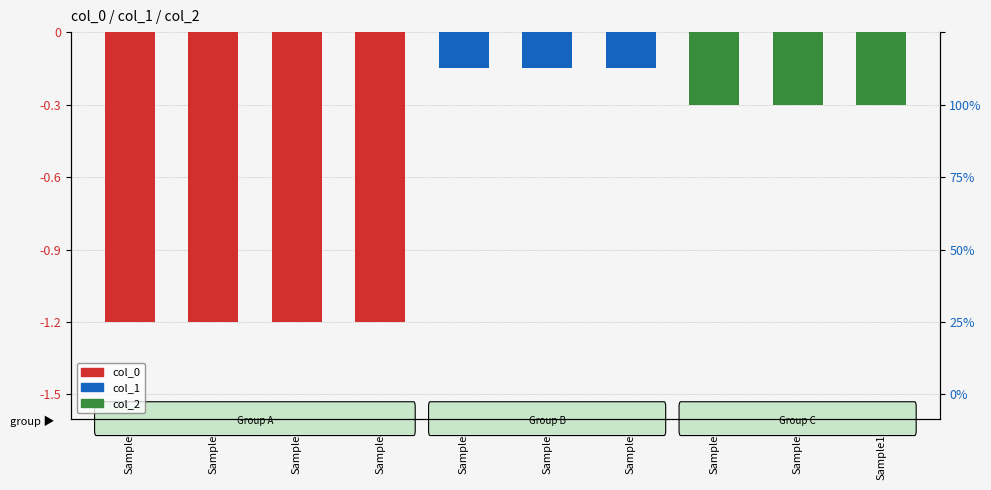

Which series has the largest total across all categories?

col_1